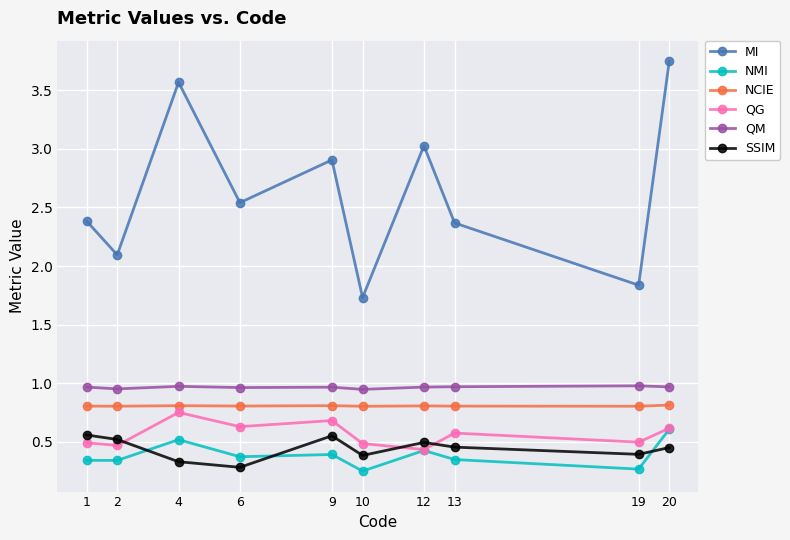

What are all the series names shown in the legend?

MI, NMI, NCIE, QG, QM, SSIM